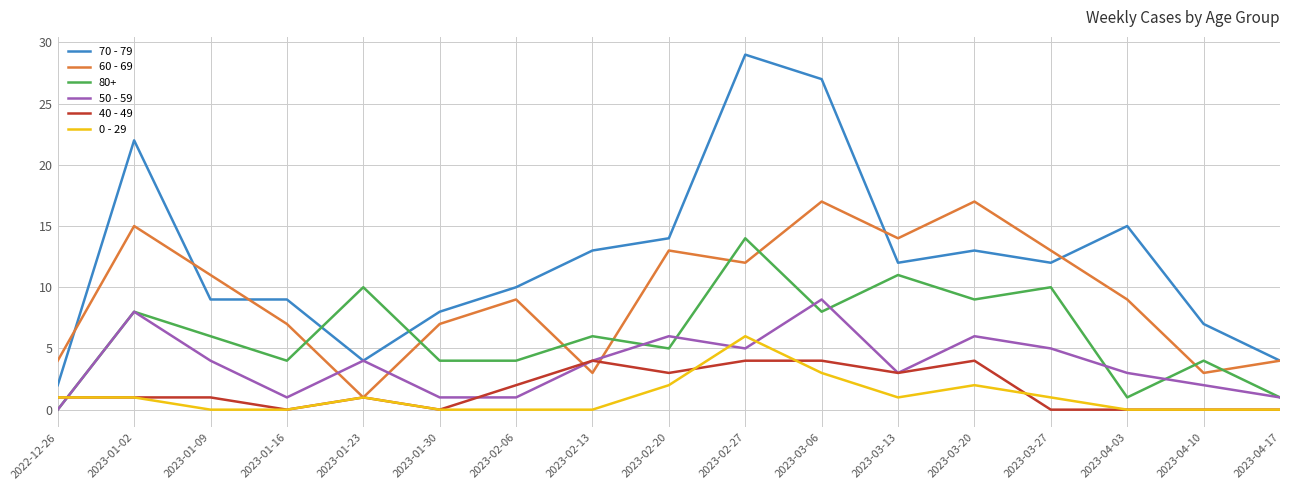

What is the minimum value for 60 - 69?

1